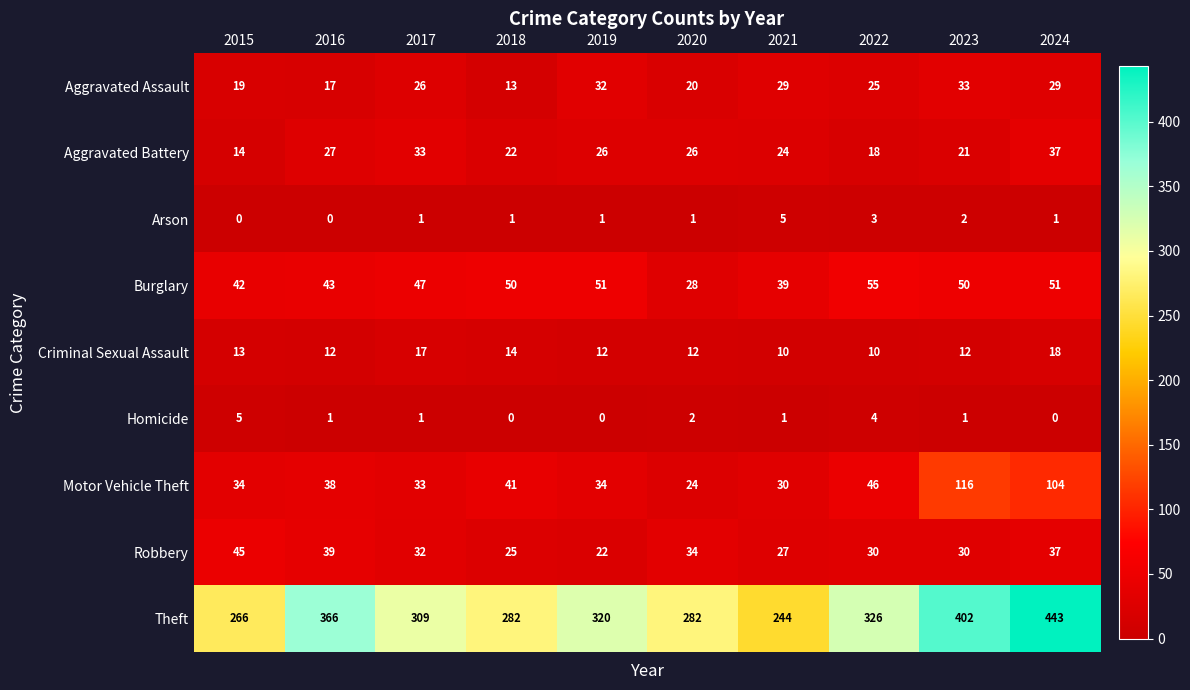

What is the total value across all series at 2017?

499